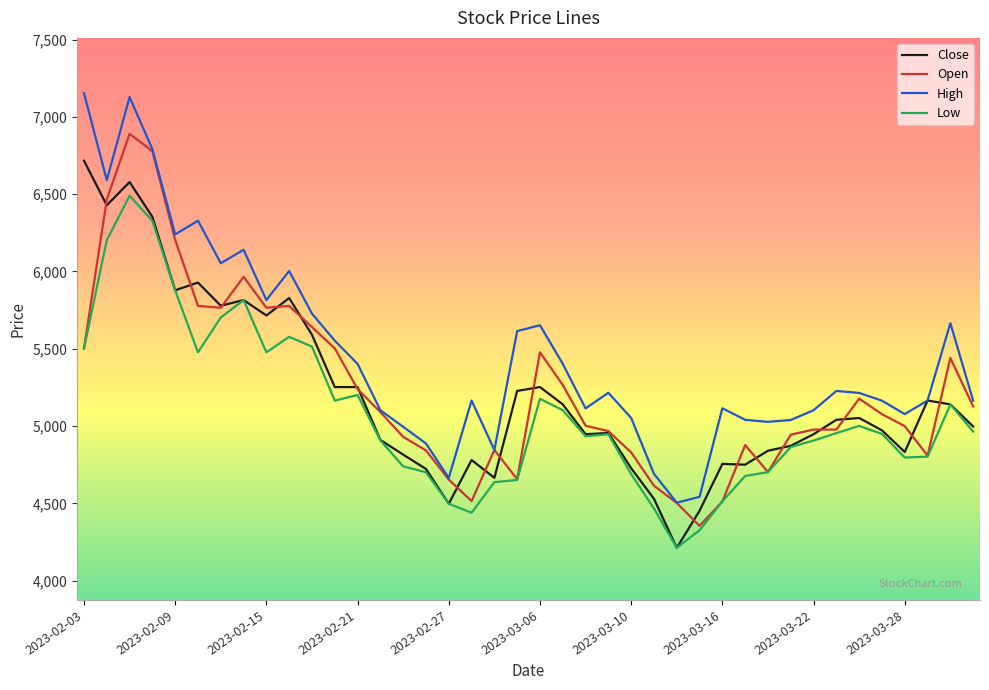

What is the minimum value shown in the chart?

4212